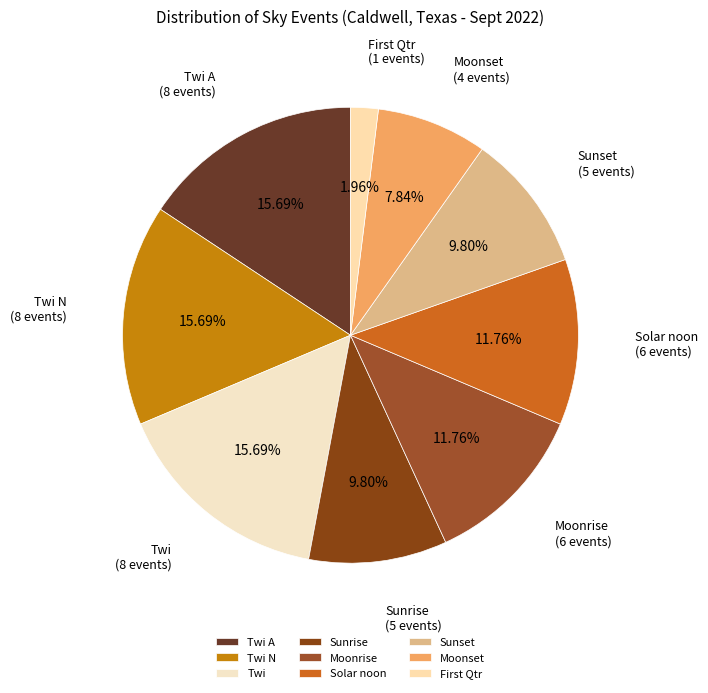

Between Sunrise and Twi A, which is larger?

Twi A